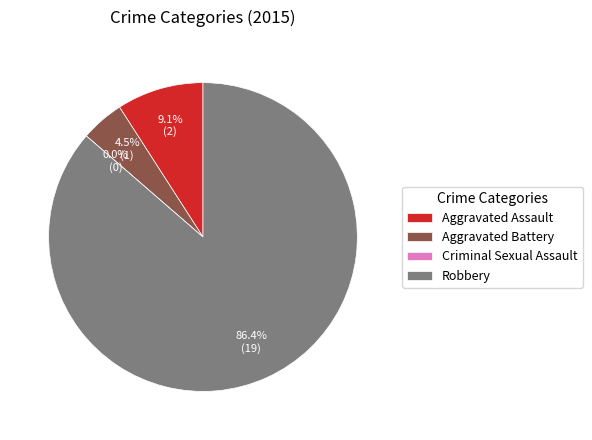

What percentage is the Robbery slice, to the nearest percent?

86%